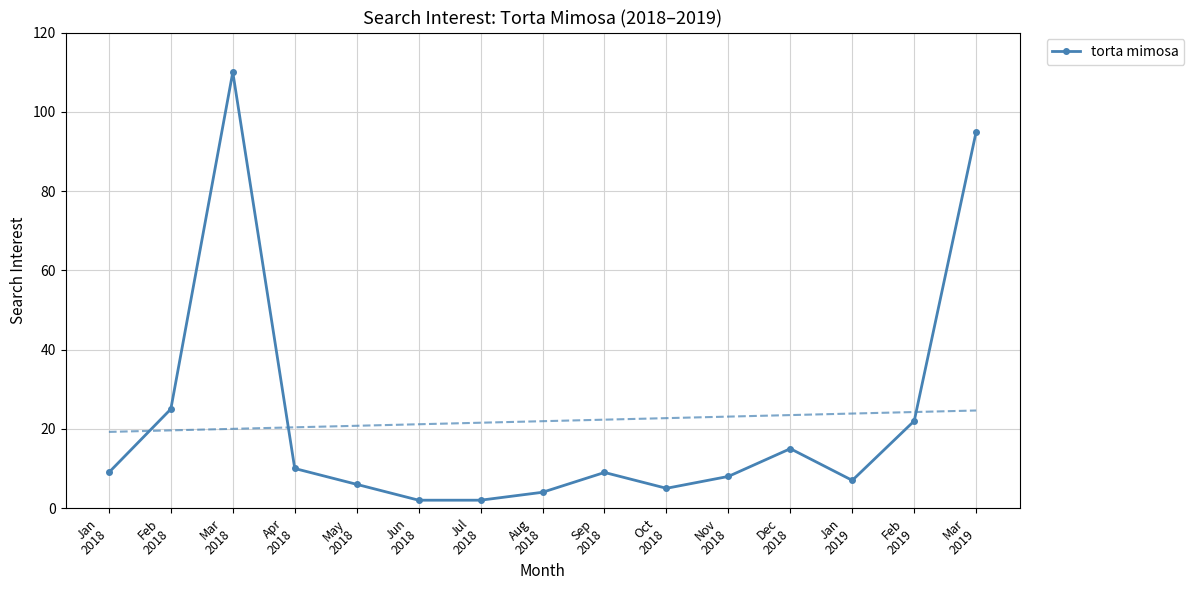

Approximately how many times larger is the value at Mar
2018 compared to Jul
2018?

55.0